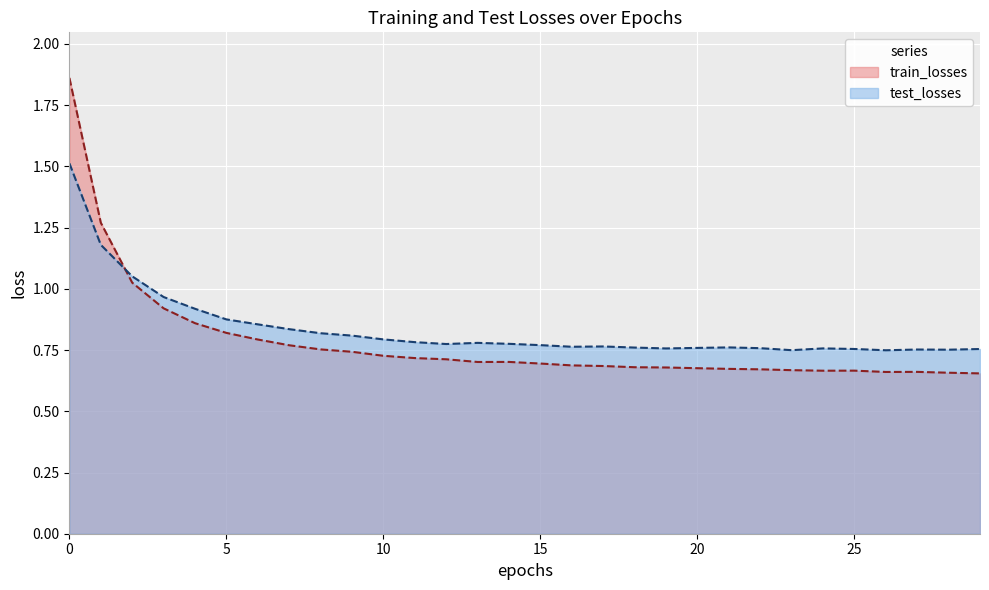

In test_losses, how many points are lower than both neighbors (excluding endpoints)?

6